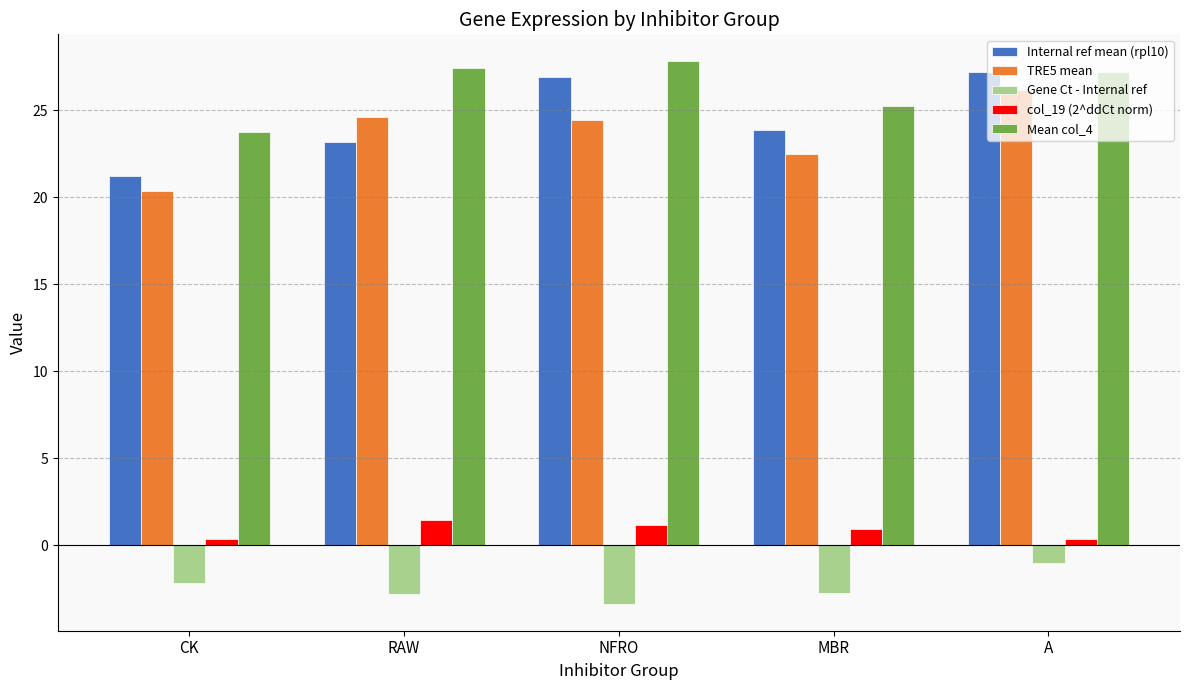

What is the difference between the TRE5 mean values at A and RAW?

1.6